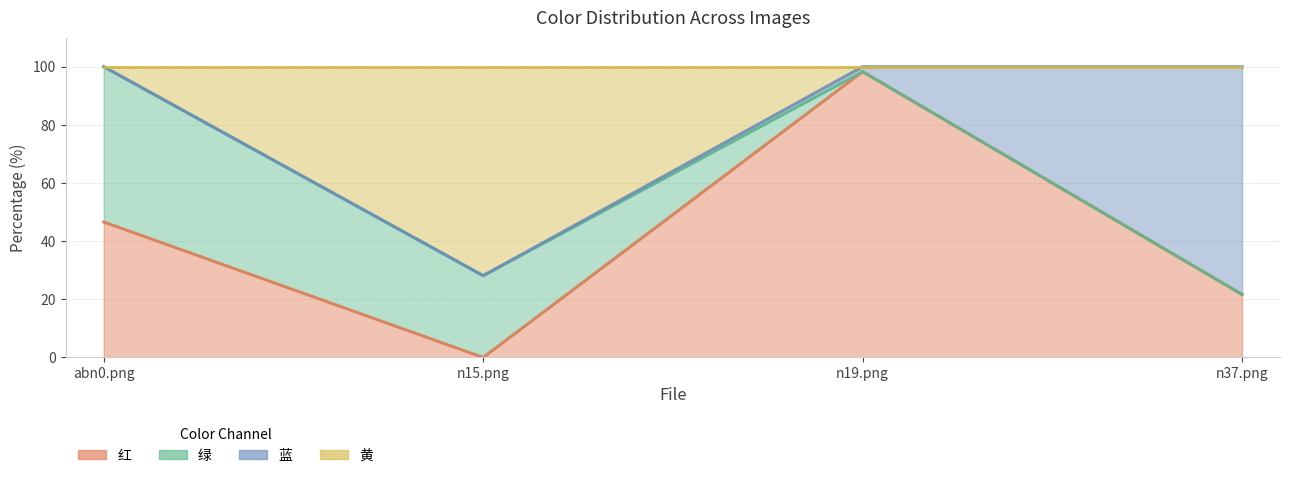

What position from the left is n37.png?

4